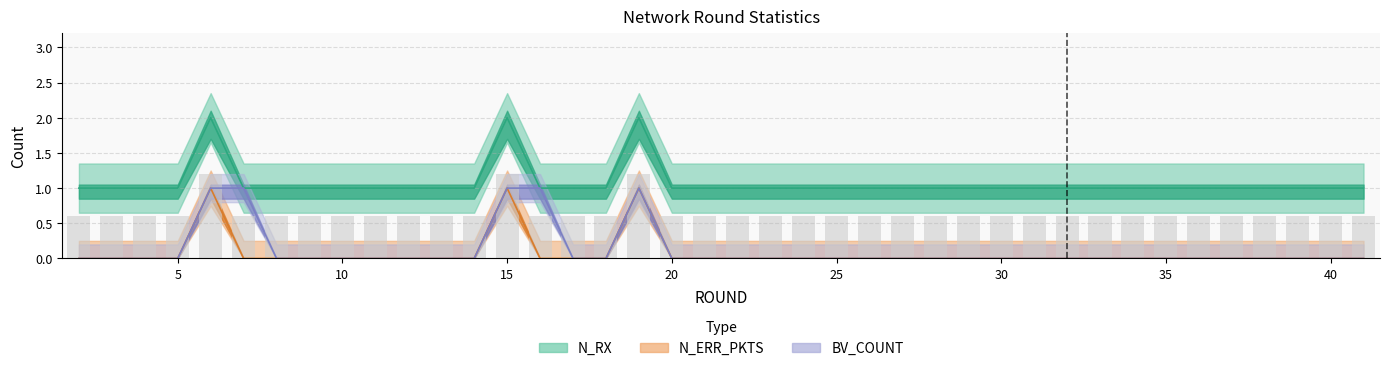

Reading right to left, what are all the values shown in this chart?

N_RX: 41=1	40=1	39=1	38=1	37=1	36=1	35=1	34=1	33=1	32=1	31=1	30=1	29=1	28=1	27=1	26=1	25=1	24=1	23=1	22=1	21=1	20=1	19=2	18=1	17=1	16=1	15=2	14=1	13=1	12=1	11=1	10=1	9=1	8=1	7=1	6=2	5=1	4=1	3=1	2=1
N_ERR_PKTS: 41=0	40=0	39=0	38=0	37=0	36=0	35=0	34=0	33=0	32=0	31=0	30=0	29=0	28=0	27=0	26=0	25=0	24=0	23=0	22=0	21=0	20=0	19=1	18=0	17=0	16=0	15=1	14=0	13=0	12=0	11=0	10=0	9=0	8=0	7=0	6=1	5=0	4=0	3=0	2=0
BV_COUNT: 41=0	40=0	39=0	38=0	37=0	36=0	35=0	34=0	33=0	32=0	31=0	30=0	29=0	28=0	27=0	26=0	25=0	24=0	23=0	22=0	21=0	20=0	19=1	18=0	17=0	16=1	15=1	14=0	13=0	12=0	11=0	10=0	9=0	8=0	7=1	6=1	5=0	4=0	3=0	2=0